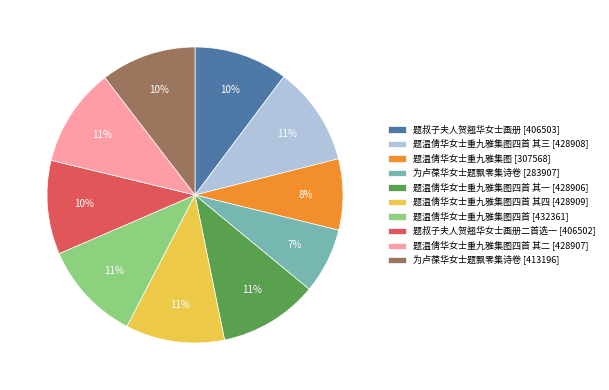

Which slice is the smallest?

为卢葆华女士题飘零集诗卷 [283907]